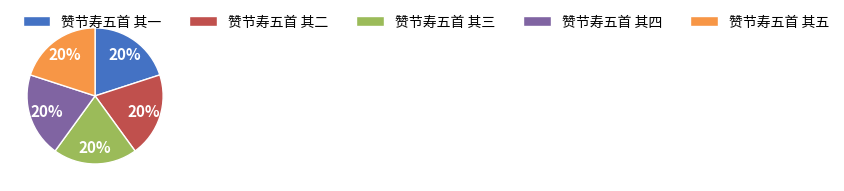

The 赞节寿五首 其三 slice represents 20% of the pie. True or false?

True